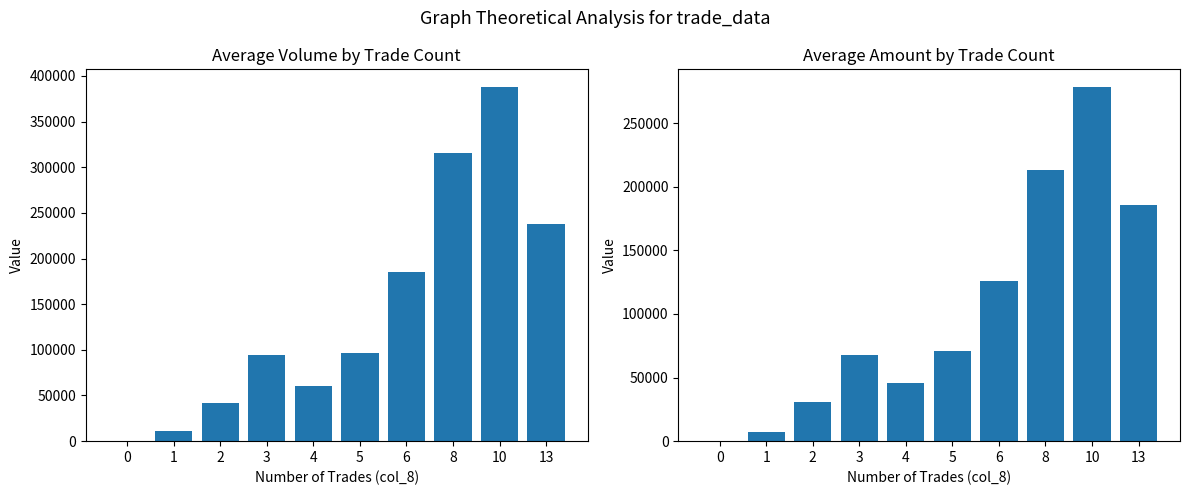

How many distinct data groups are displayed?

2